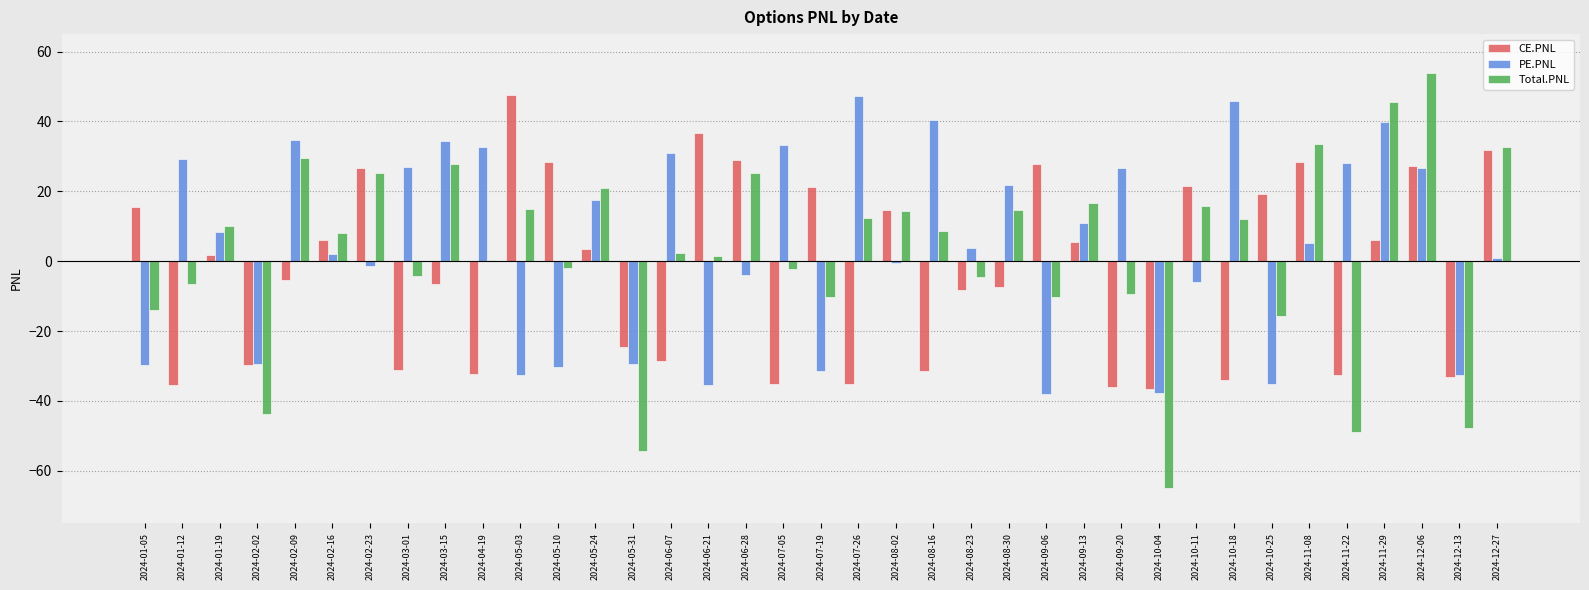

How many series are shown in this chart?

3